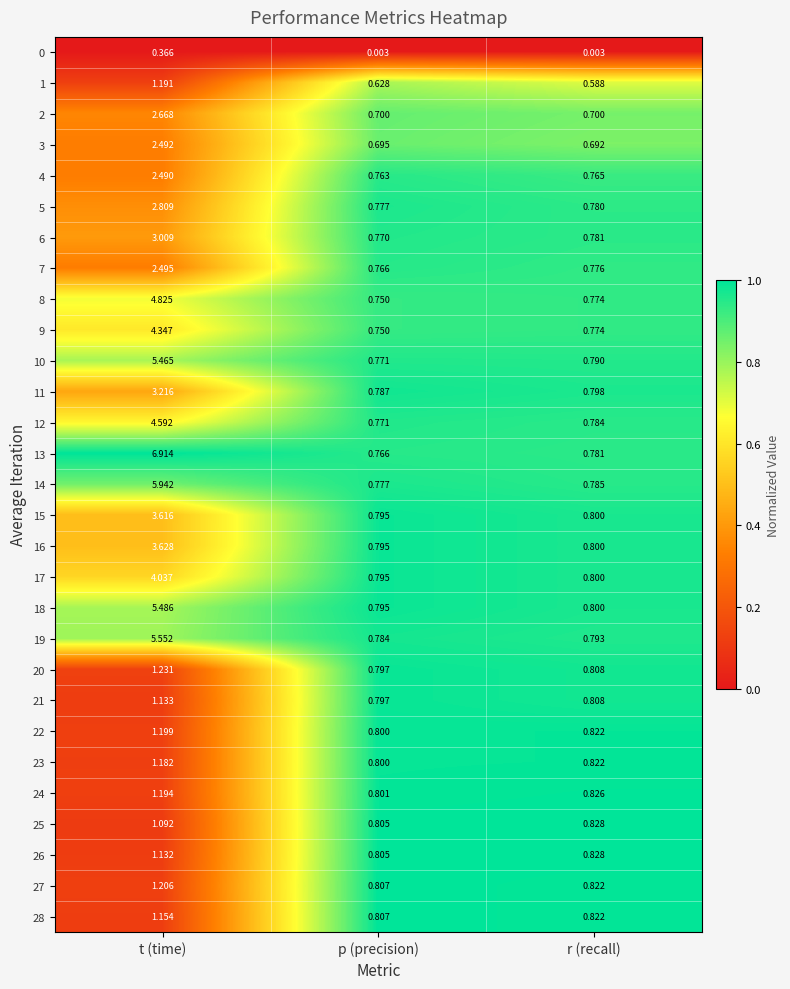

Is the value of 25 at p (precision) greater than the value of 9 at t (time)?

No